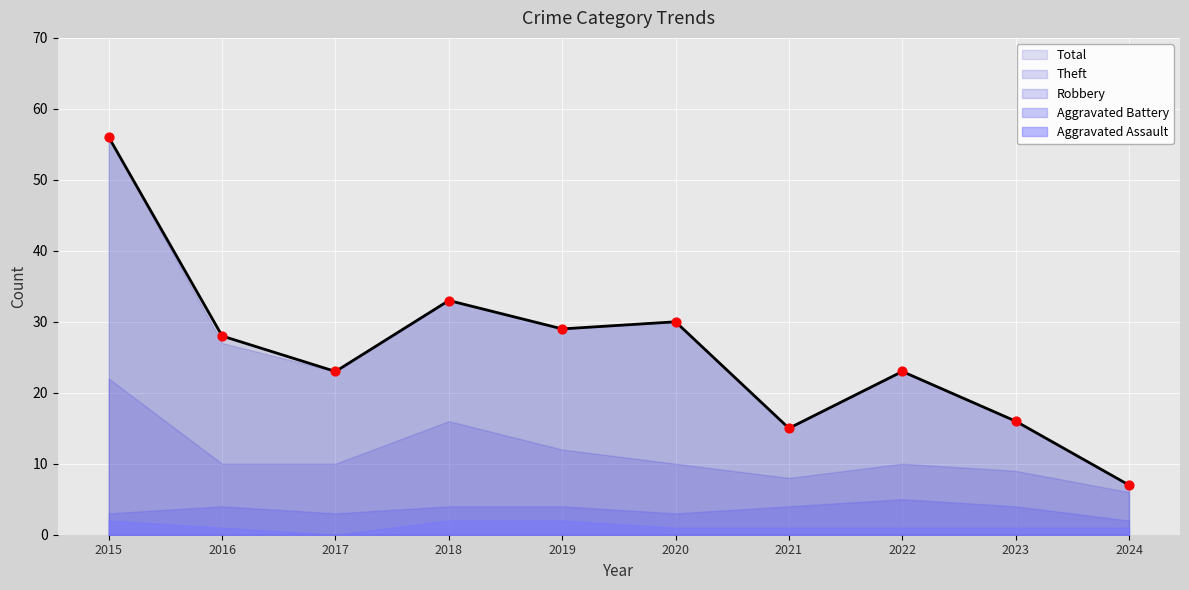

What are all the series names shown in the legend?

Aggravated Assault, Aggravated Battery, Robbery, Theft, Total